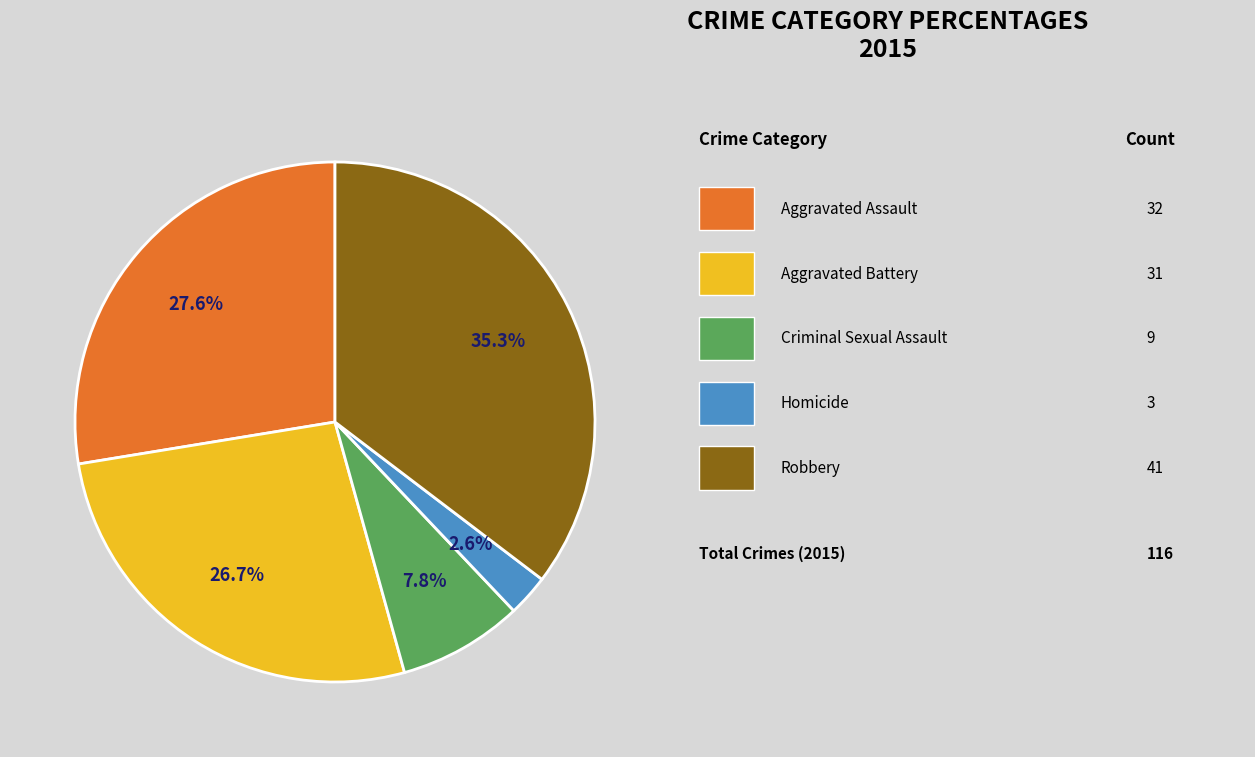

Does any single category account for the majority?

No